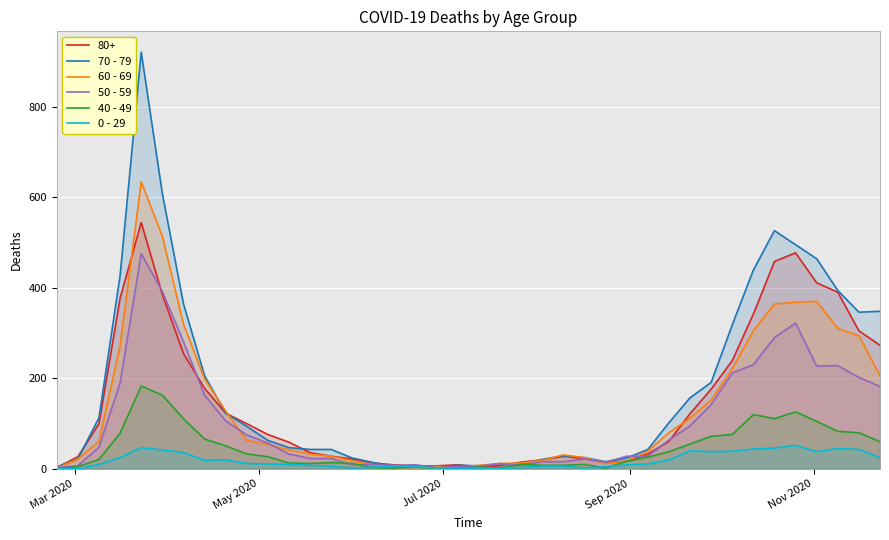

Does the chart display data point markers on the line(s)?

No